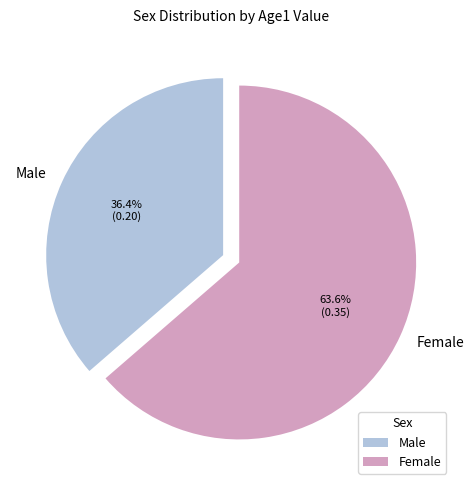

What is the majority slice?

Female